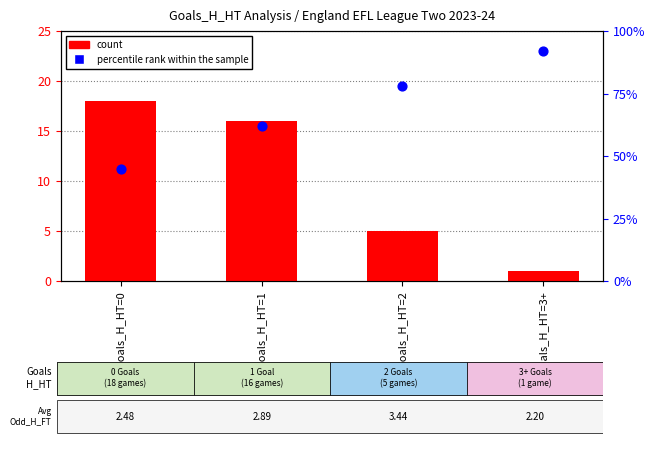

Which series has the widest spread of Y values?

percentile rank within the sample